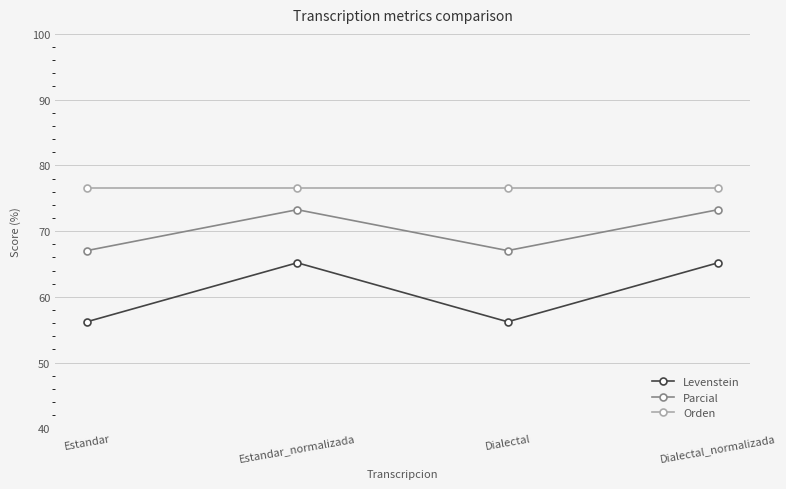

What is the label of the 2nd point from the right?

Dialectal